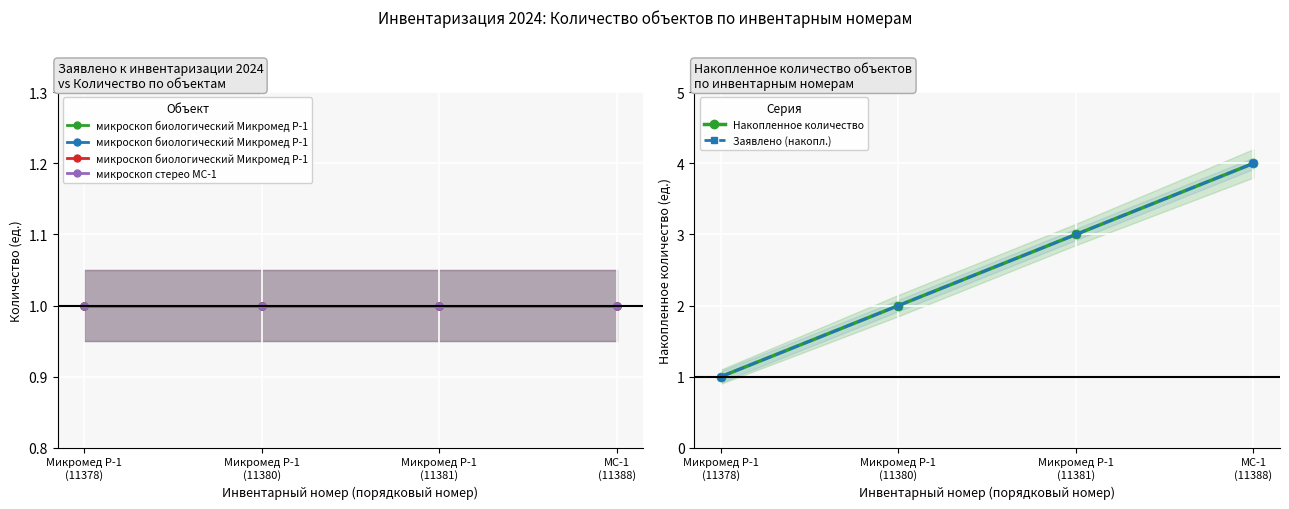

True or false: микроскоп стерео МС-1 has a value of 0 at МС-1
(11388).

False